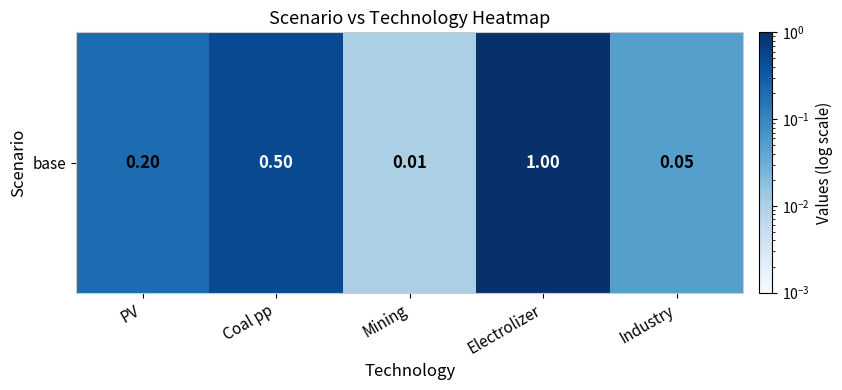

Read the value at PV.

0.2